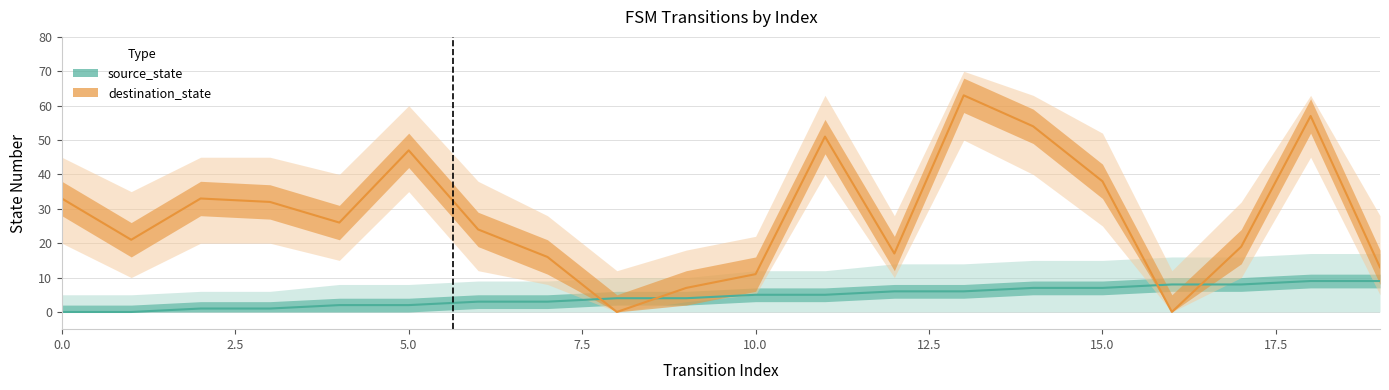

How many source_state values are between 2 and 7?

12